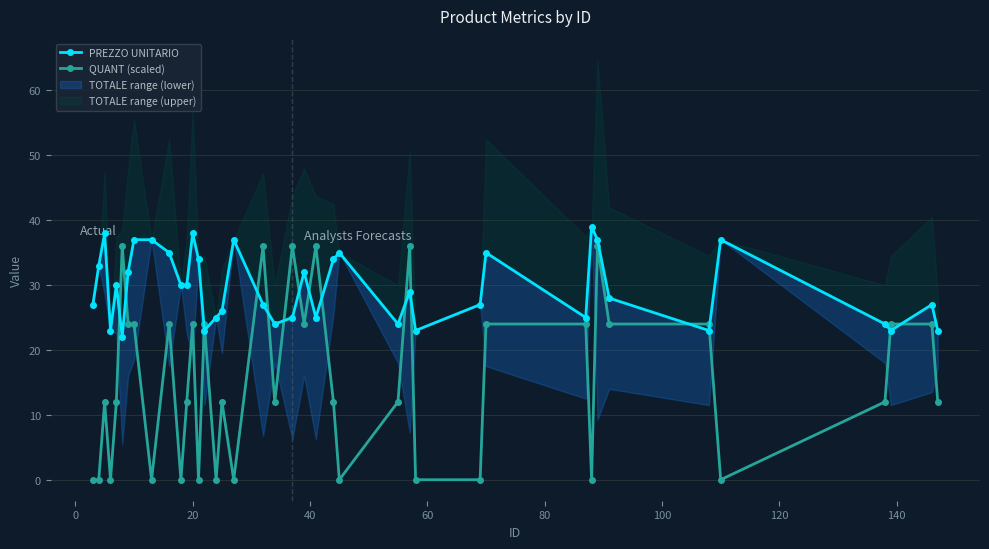

True or false: QUANT (scaled) has more than 2 points higher than both neighbors.

True